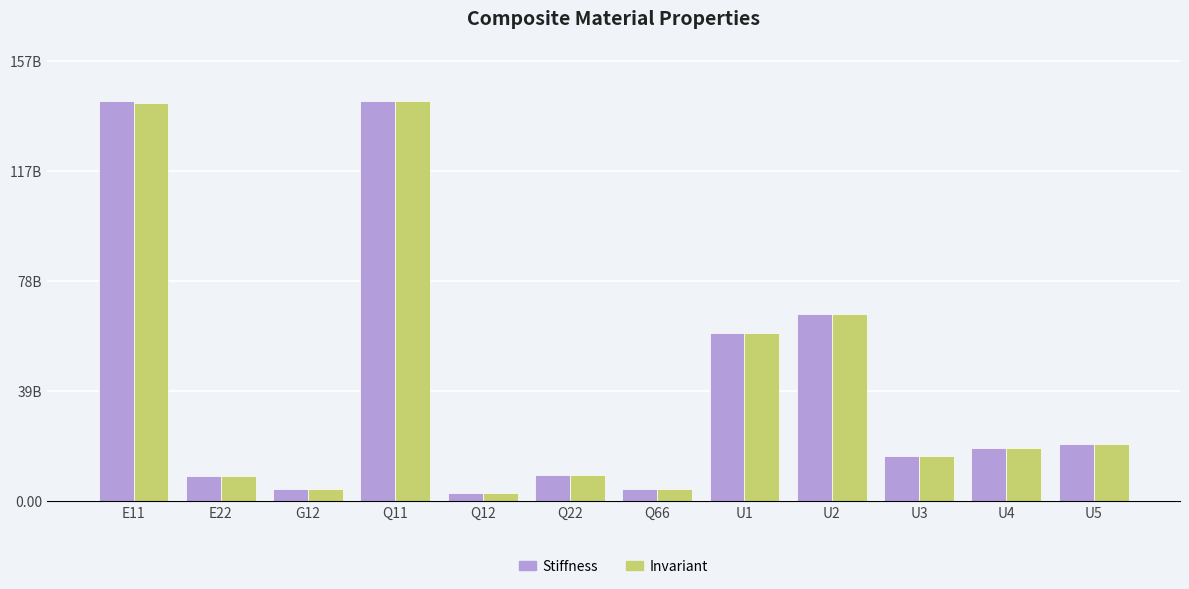

What is the total value across all series at Q22?

18183215307.9